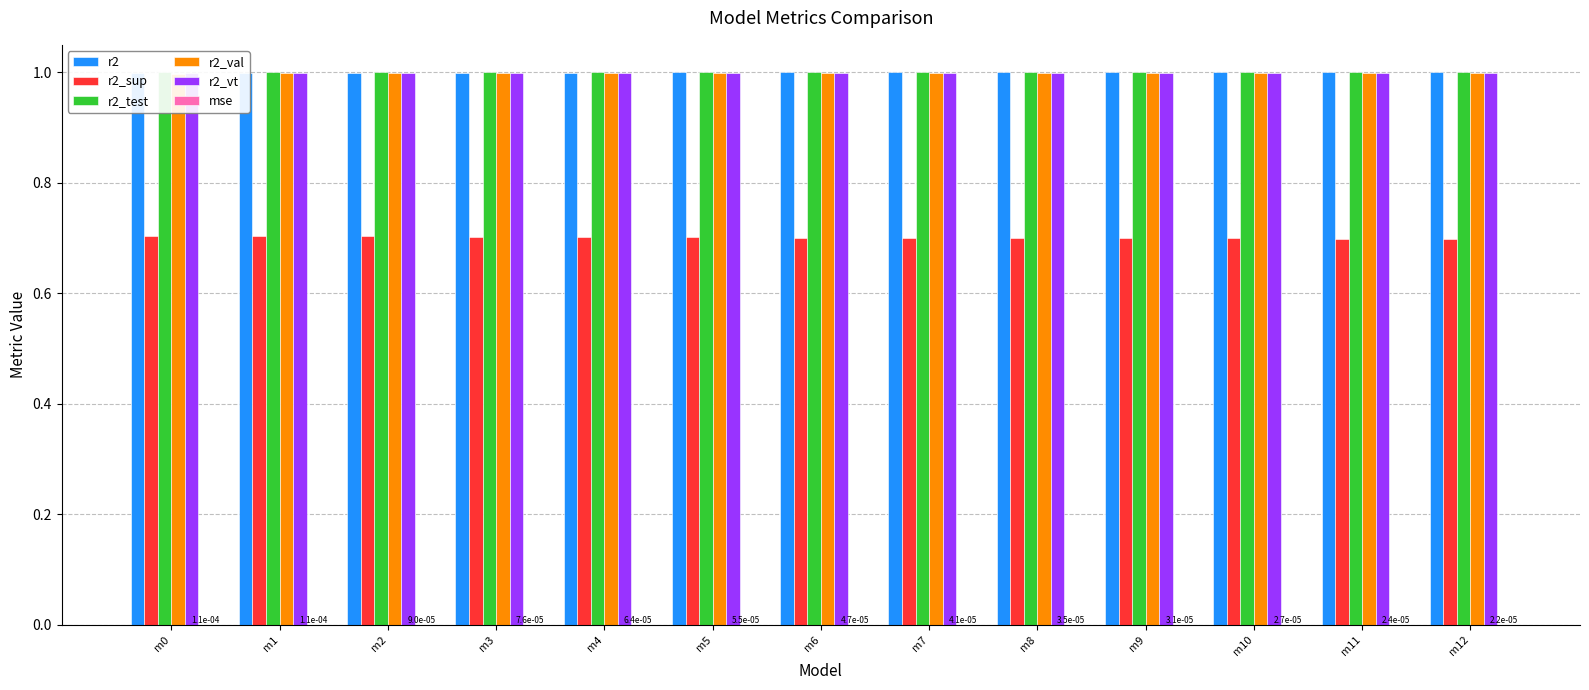

Is the value of r2_vt at m11 greater than the value of r2 at m6?

No